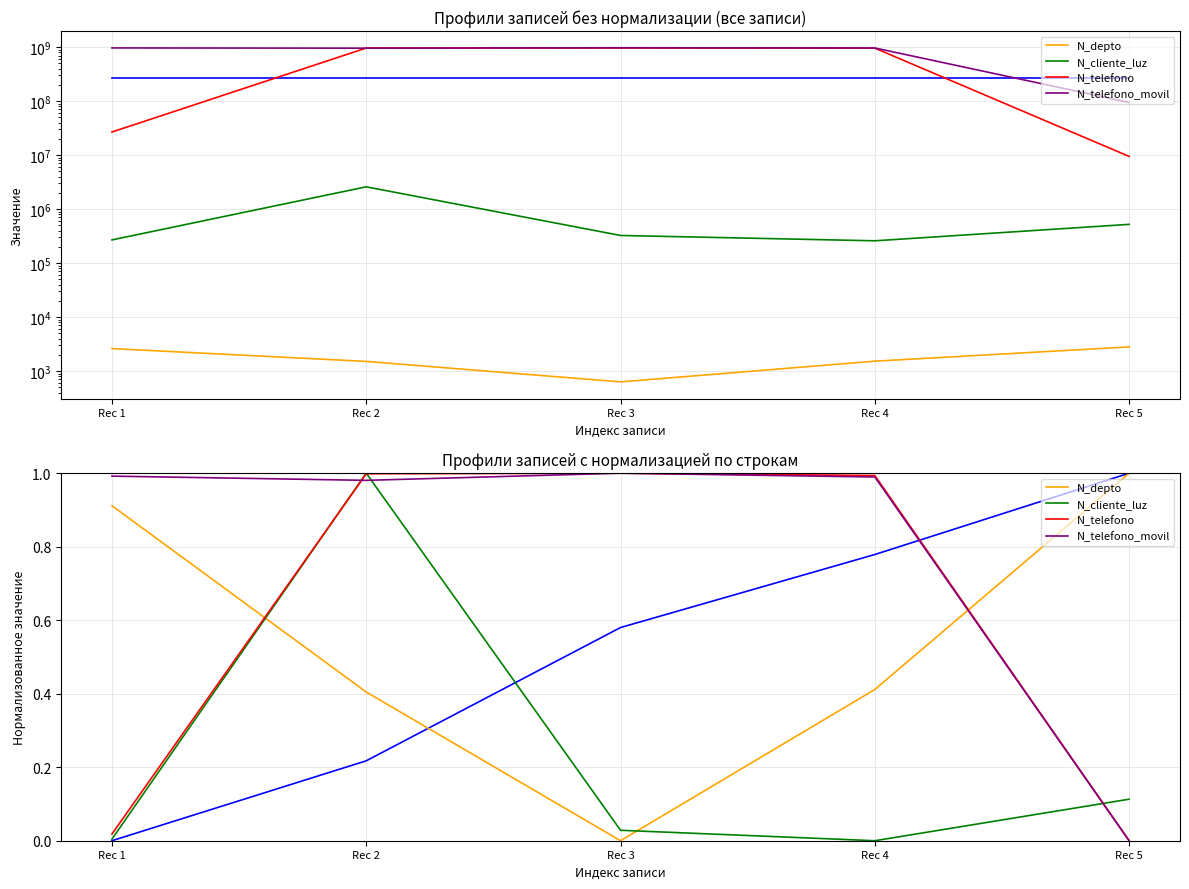

What is the difference between the maximum and minimum values in the N_telefono_movil series?

1.0